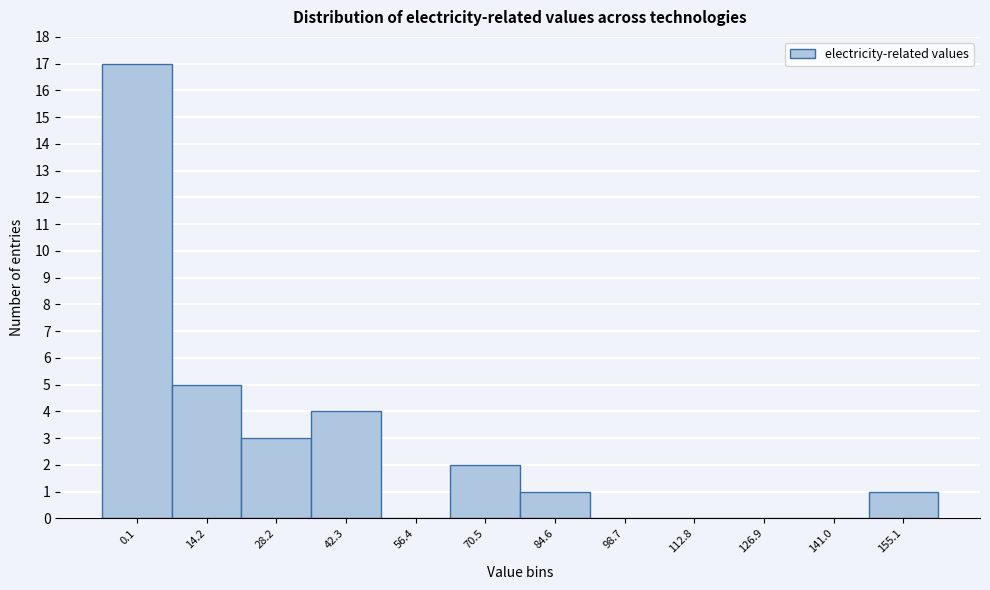

Reading left to right, transcribe all the data shown in this chart.

0.1=17	14.2=5	28.2=3	42.3=4	56.4=0	70.5=2	84.6=1	98.7=0	112.8=0	126.9=0	141.0=0	155.1=1